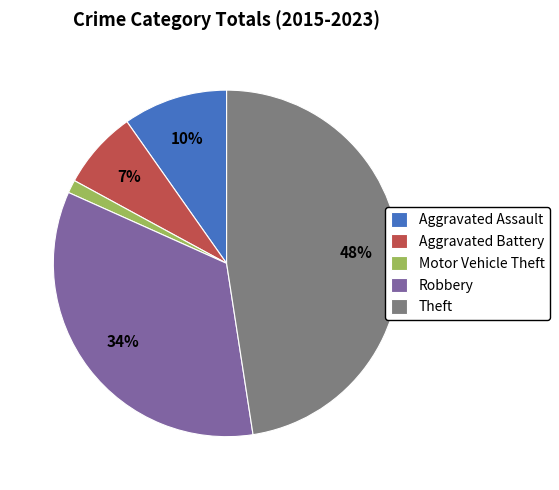

How many slices are in this pie chart?

5